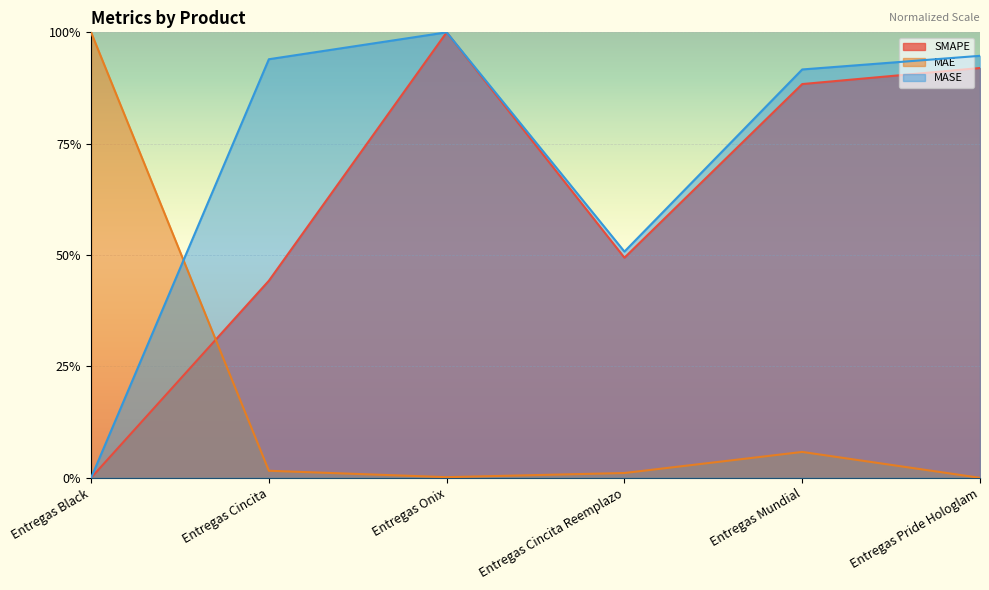

True or false: SMAPE and MAE intersect in this chart.

True